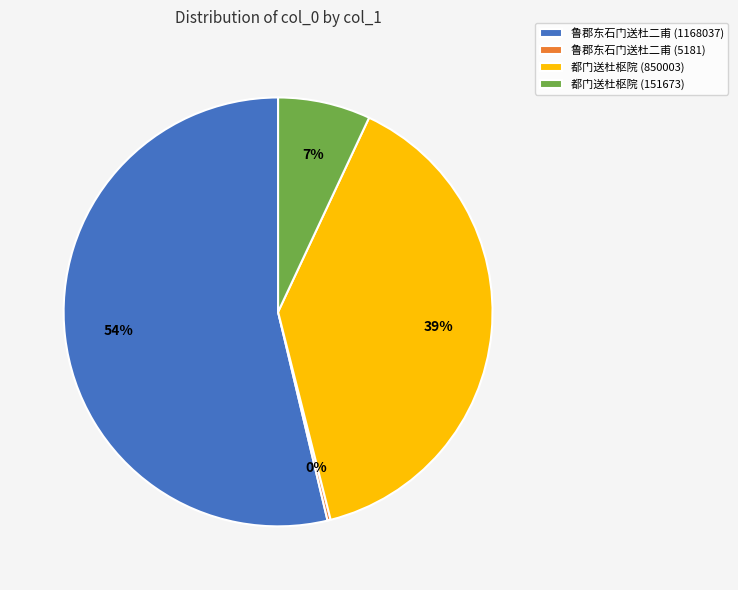

Which slice represents more than half of the pie?

鲁郡东石门送杜二甫 (1168037)